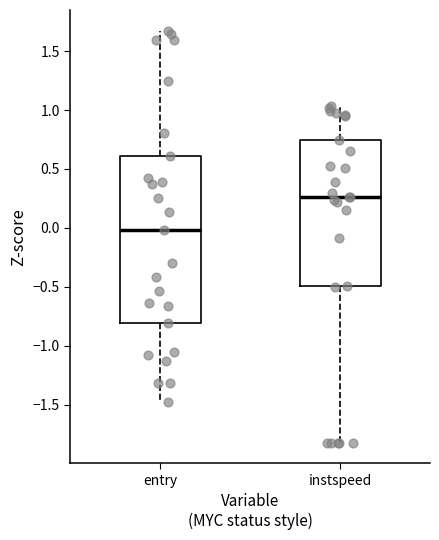

Reading left to right, read every box against the y-axis: the position of its median line, the range the box covers, and the ends of its whiskers. The values are not printed on the chart, so give them approximately, as read against the axis.

entry: median 0.00, box -0.80 to 0.60, whiskers -1.50 to 1.65
instspeed: median 0.25, box -0.50 to 0.75, whiskers -1.80 to 1.05